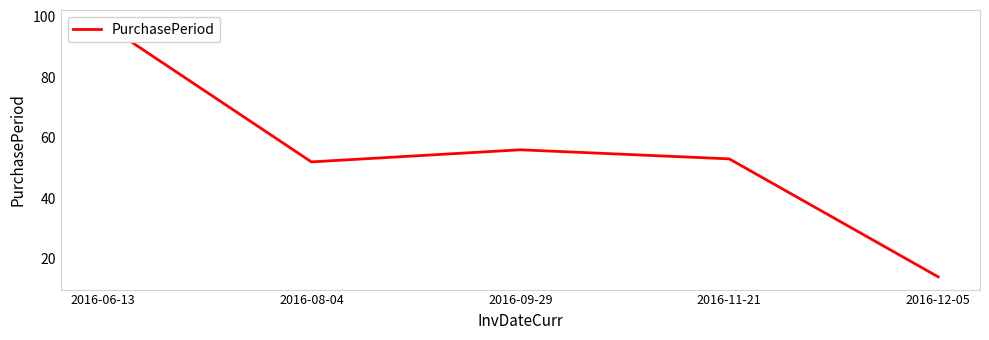

Which category has the lowest value across all series?

2016-12-05